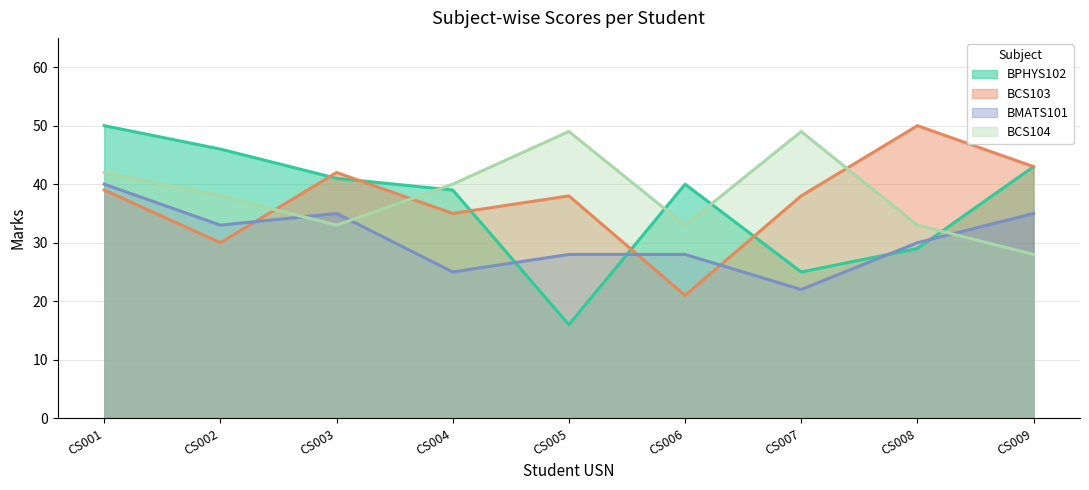

What is the spread (max minus min) of values at CS001?

11